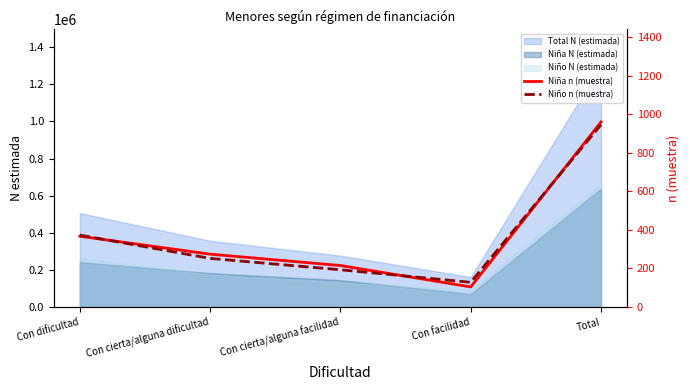

Where does the Niña n (muestra) series first go above 274?

Con dificultad